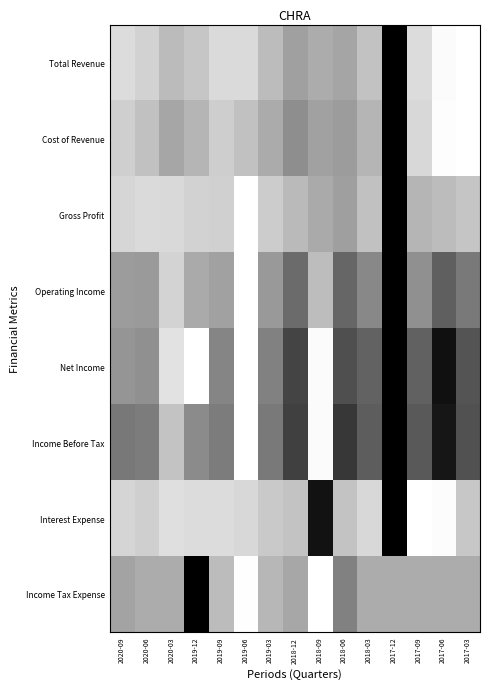

What is the maximum value shown in the chart?

1.0